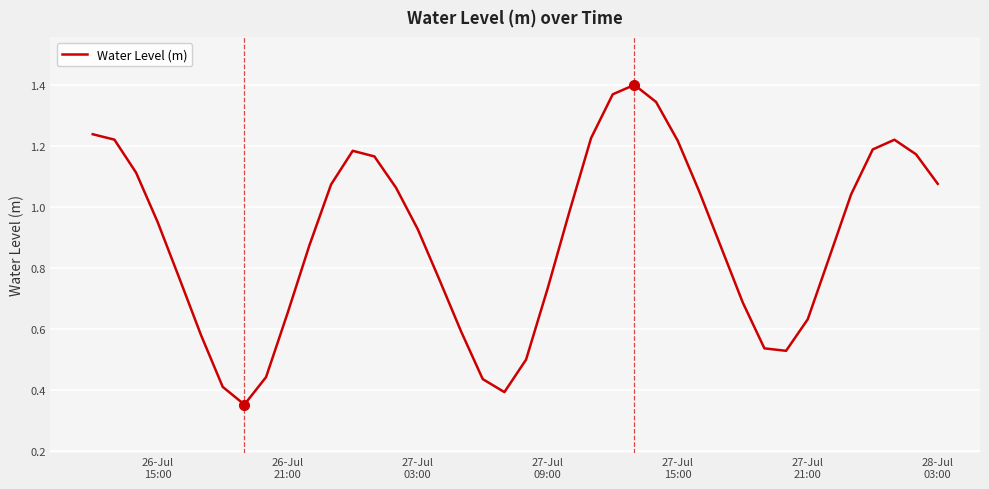

How many lines are shown in the chart?

1